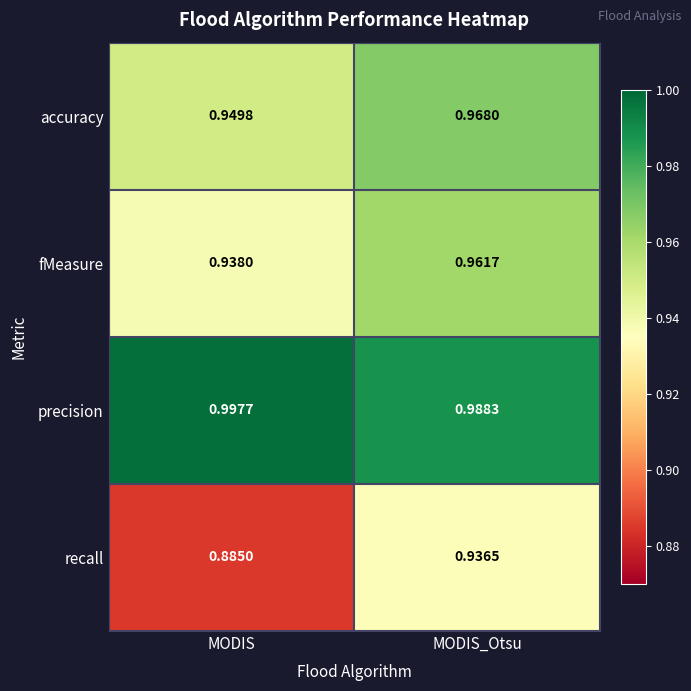

At which category does the chart reach its minimum across all series?

MODIS